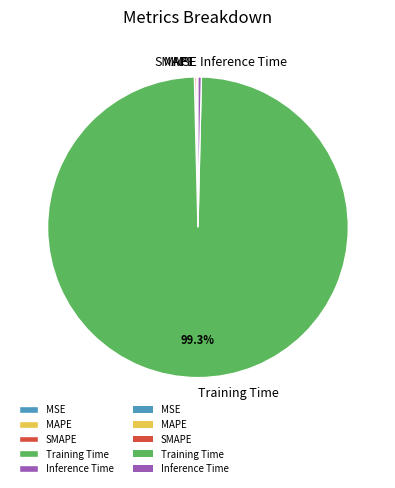

Which category accounts for the majority?

Training Time